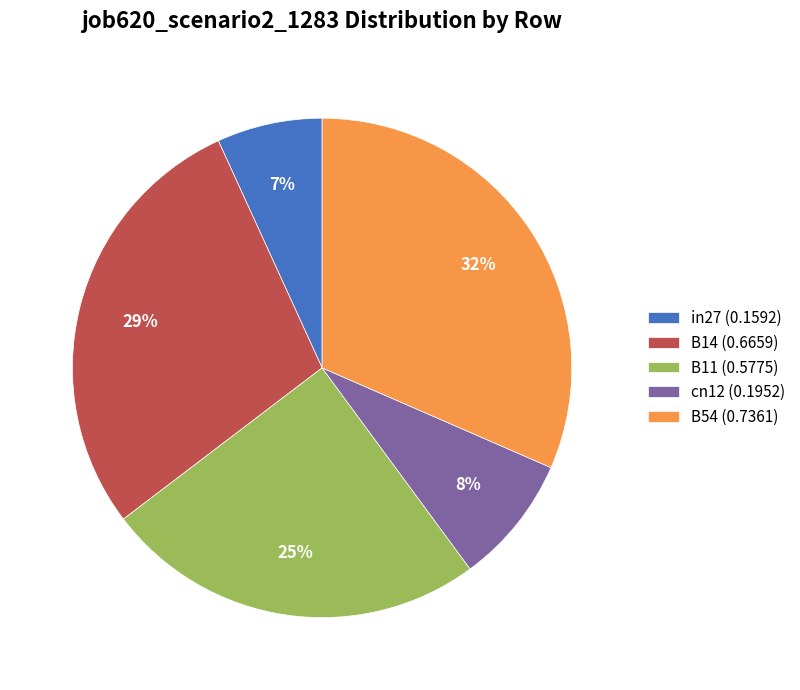

To the nearest percent, what percentage of the pie is B11?

25%